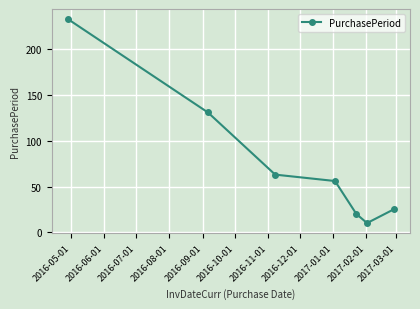

What is the difference between the maximum and minimum values?

223